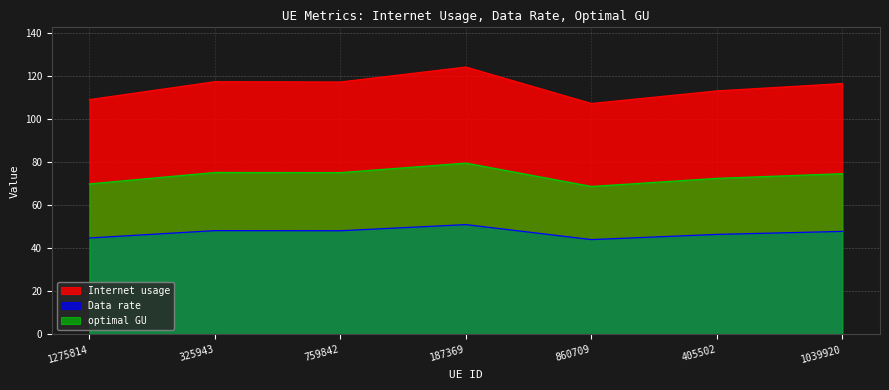

True or false: Internet usage and Data rate intersect in this chart.

False